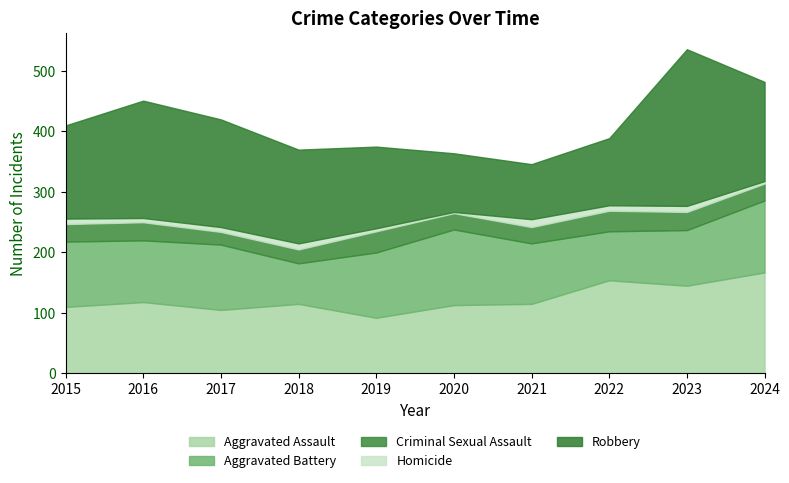

At how many categories does at least one series exceed 172?

3